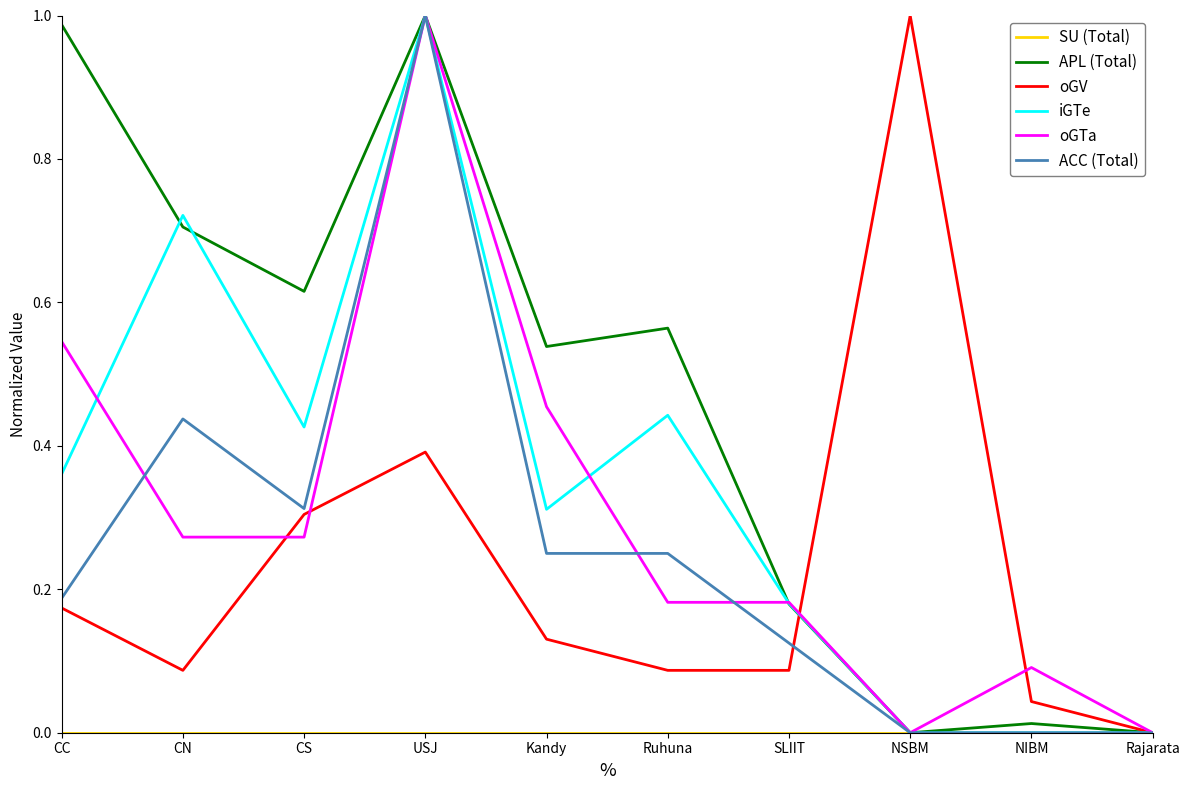

Which series has the largest total across all categories?

APL (Total)